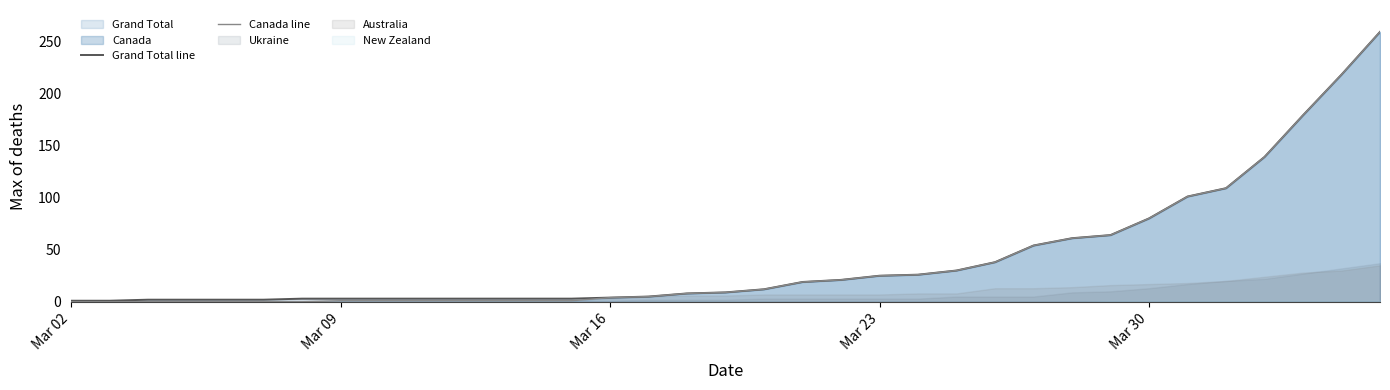

What is the highest value of the Canada line series?

259